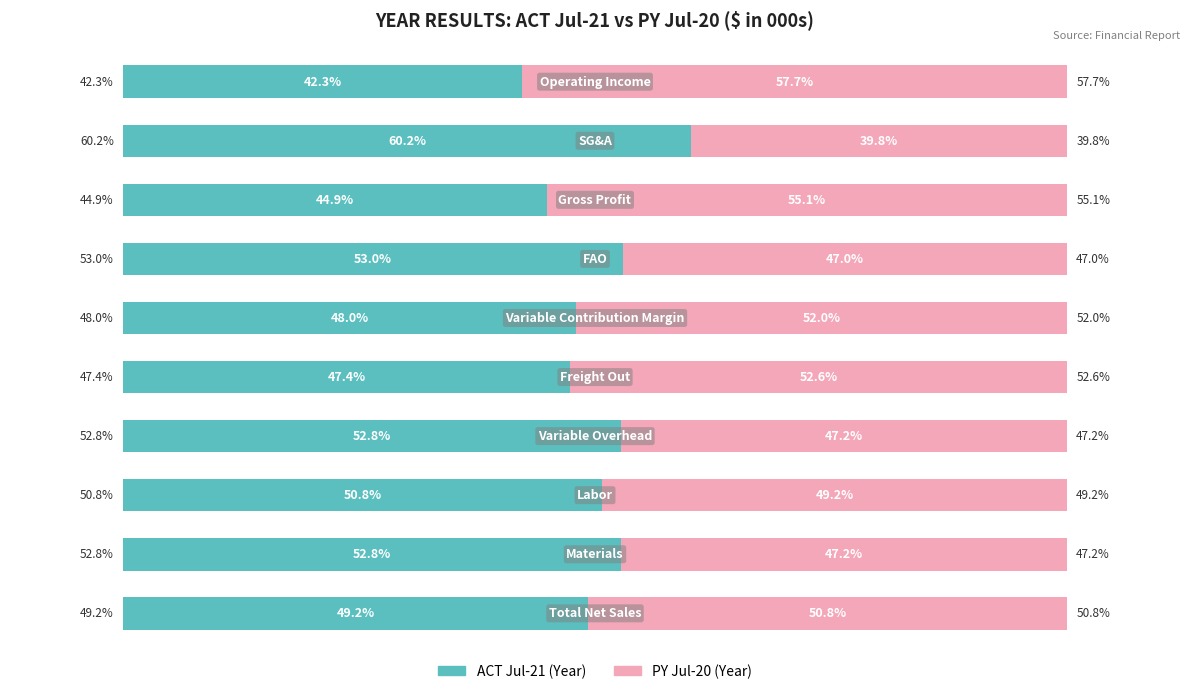

What are all the series names shown in the legend?

ACT Jul-21 (Year), PY Jul-20 (Year)